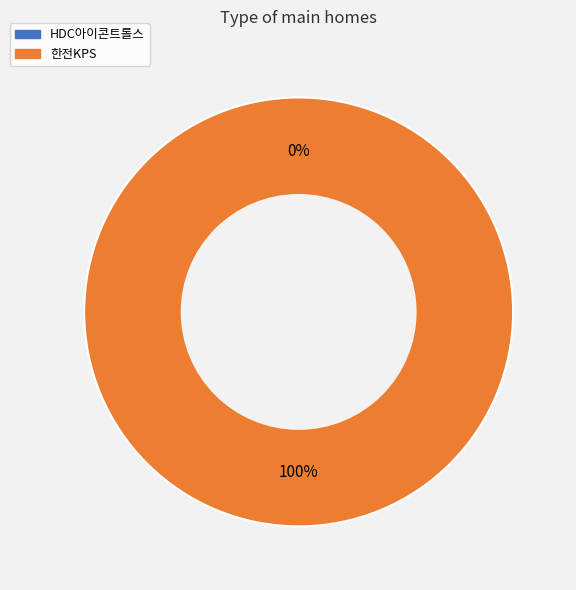

Rank the categories by value from highest to lowest.

한전KPS, HDC아이콘트롤스